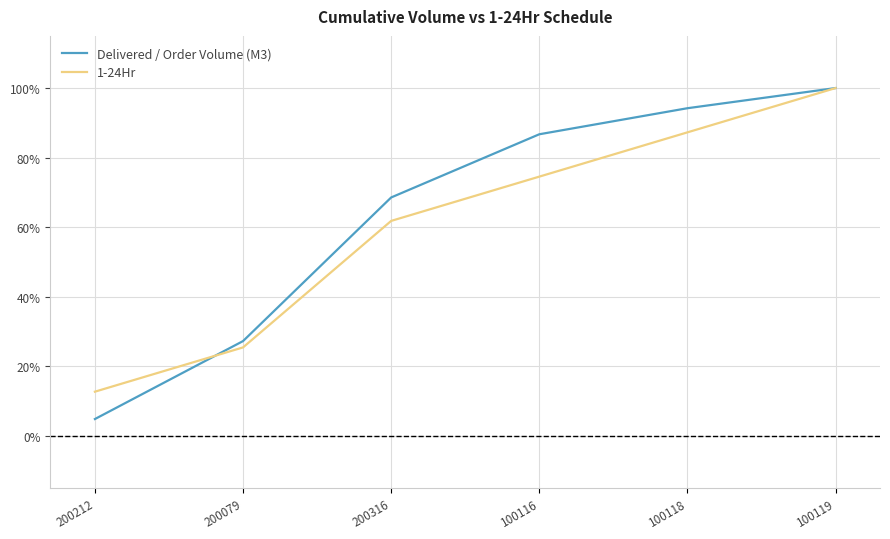

List the labels in order of Delivered / Order Volume (M3) value, smallest first.

200212, 200079, 200316, 100116, 100118, 100119